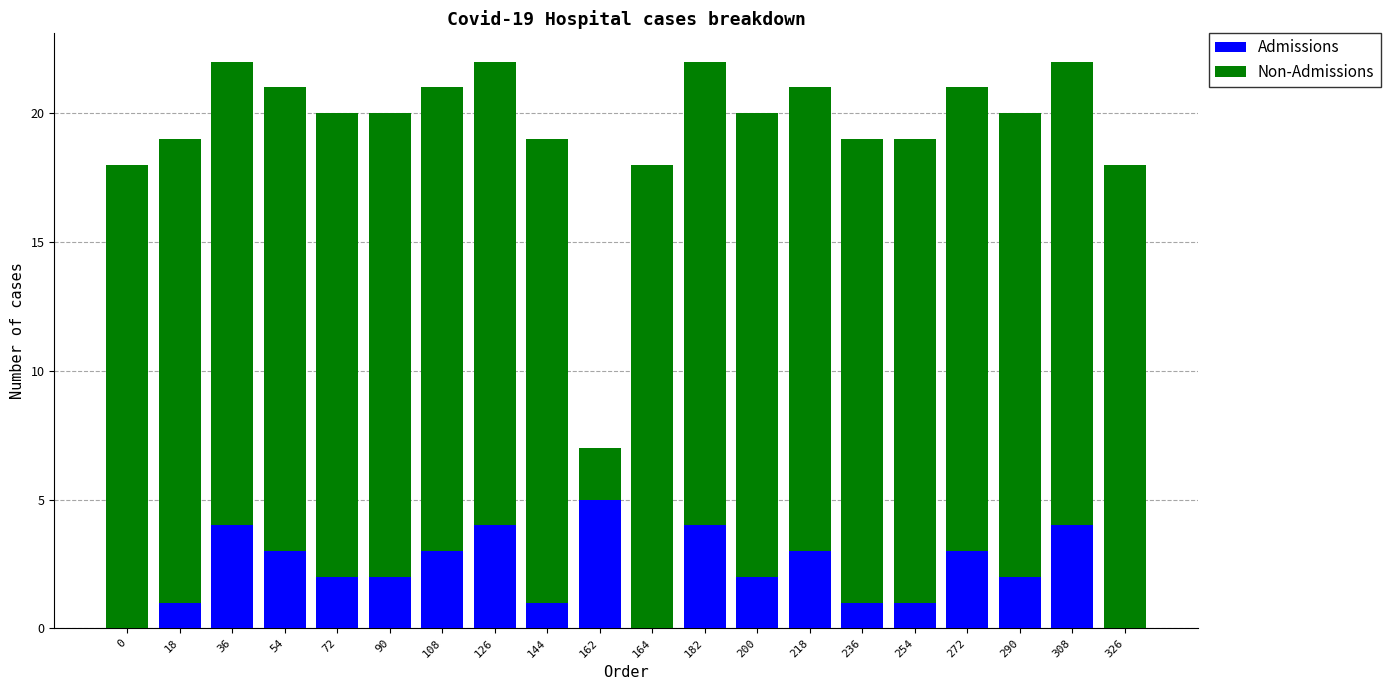

Does the chart contain stacked bars?

Yes